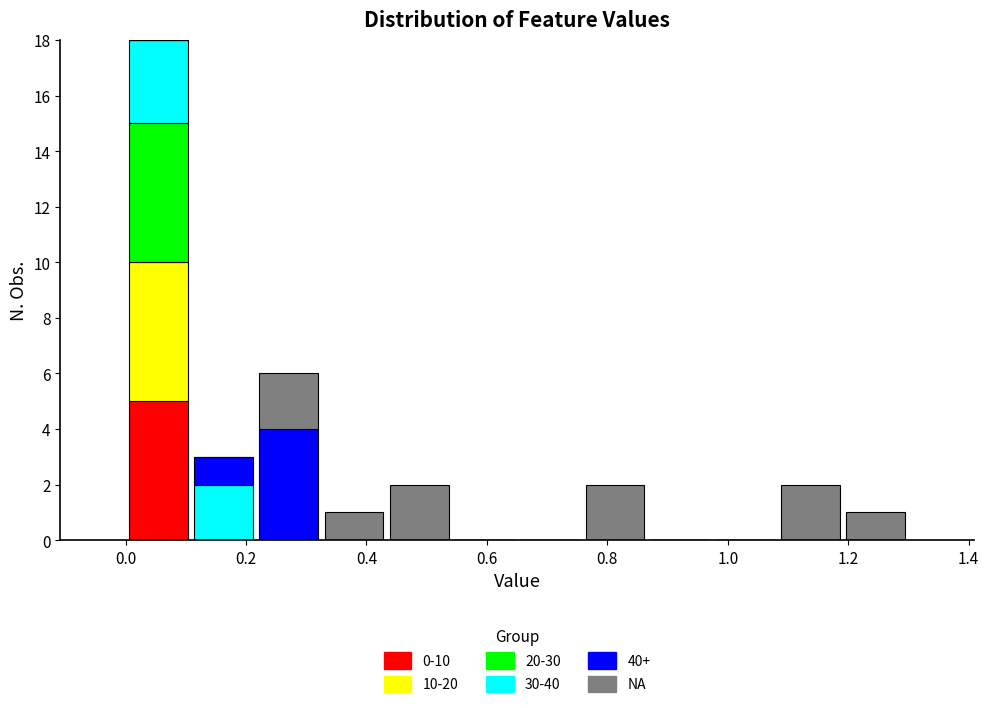

Reading left to right, transcribe this chart: for each stacked bar, give the range it covers on the x-axis and its total height. Neither the bar edges nor the heights are printed on the chart, so give them approximately, as read against the axes.

0.00 to 0.10: 18
0.10 to 0.22: 3
0.22 to 0.32: 6
0.32 to 0.44: 1
0.44 to 0.54: 2
0.54 to 0.66: 0
0.66 to 0.76: 0
0.76 to 0.86: 2
0.86 to 0.98: 0
0.98 to 1.08: 0
1.08 to 1.20: 2
1.20 to 1.30: 1